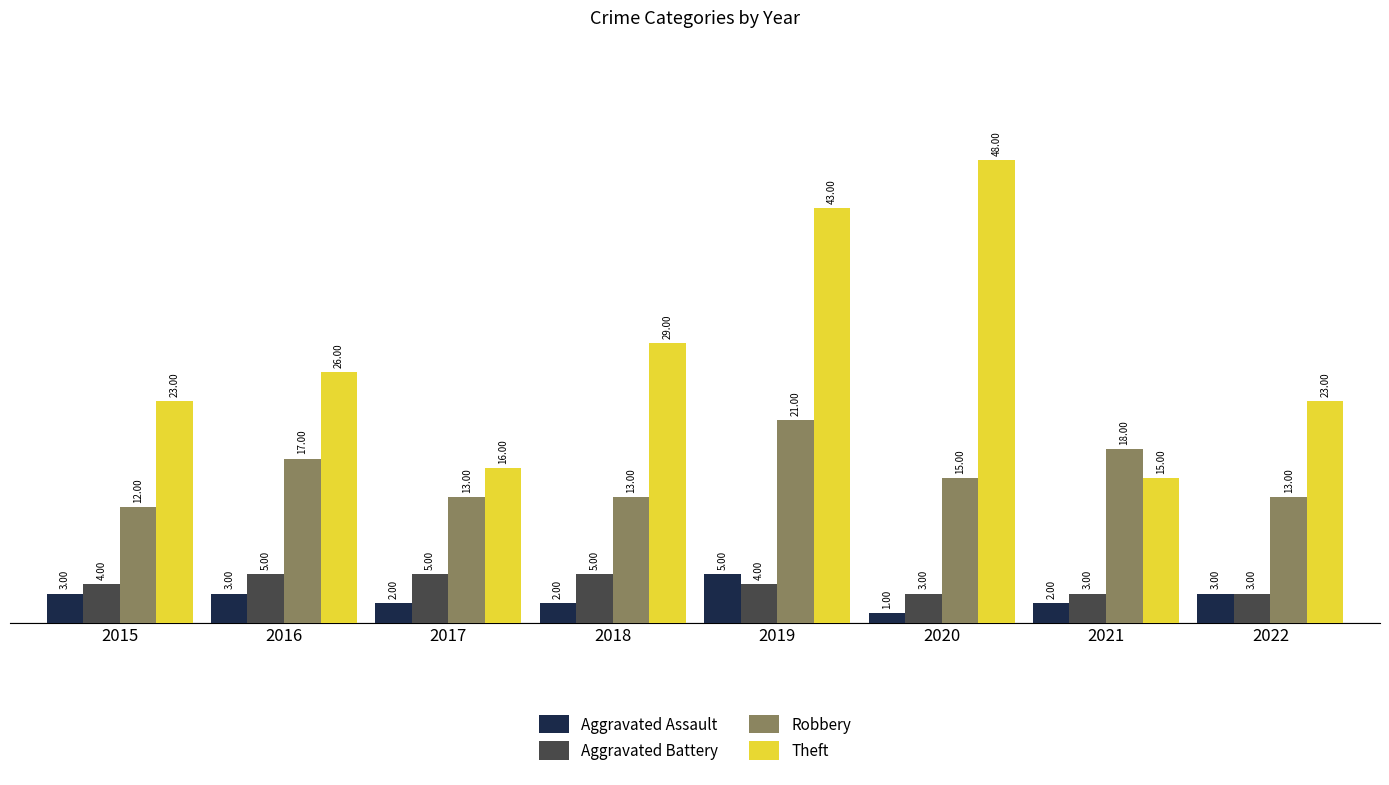

Count the number of data series in this chart.

4